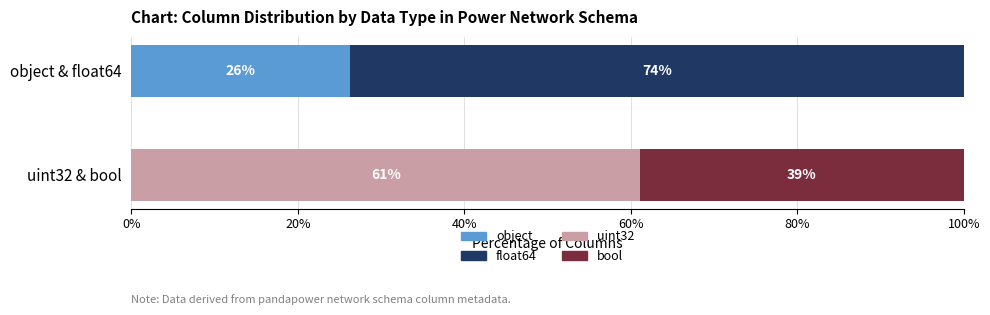

What is the total value across all series at uint32 & bool?

100.0